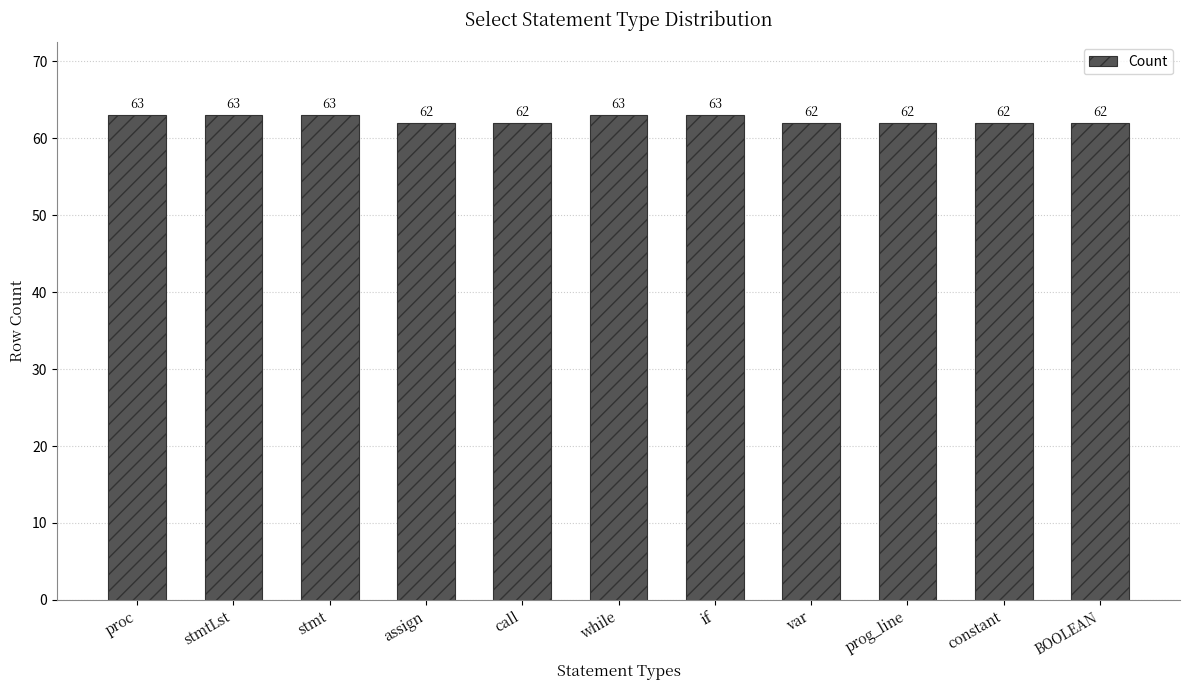

Are the bars grouped side by side (vs. stacked)?

No